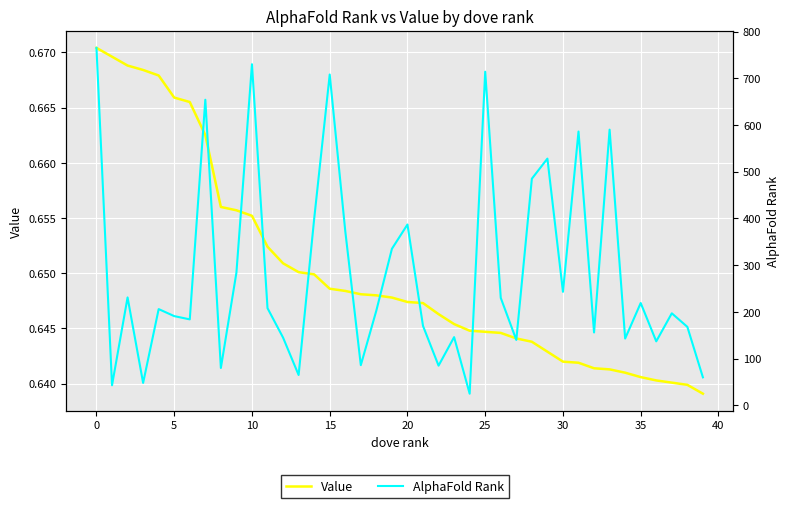

Is this an area chart (filled region under the line)?

No